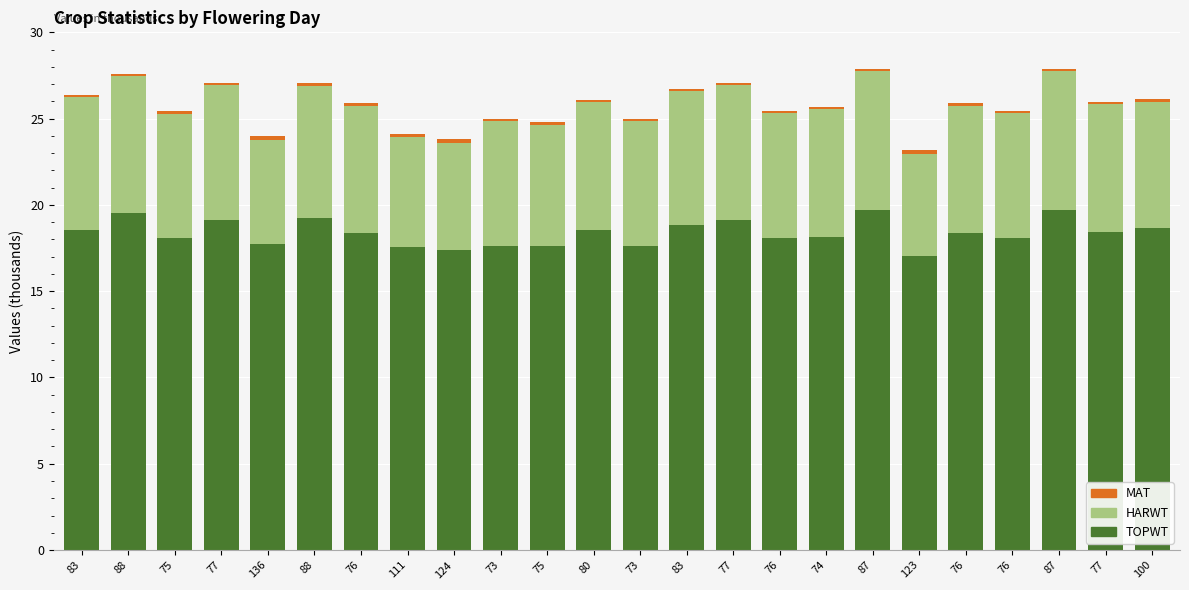

How many data points does each series have?

24